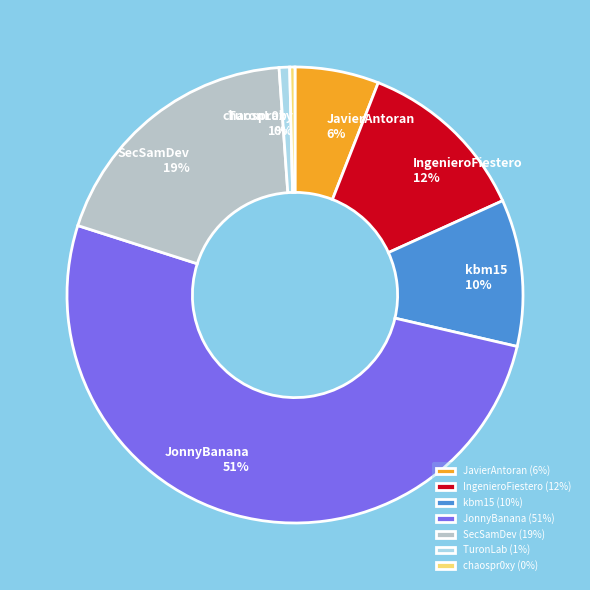

Is JonnyBanana the majority of the pie?

Yes